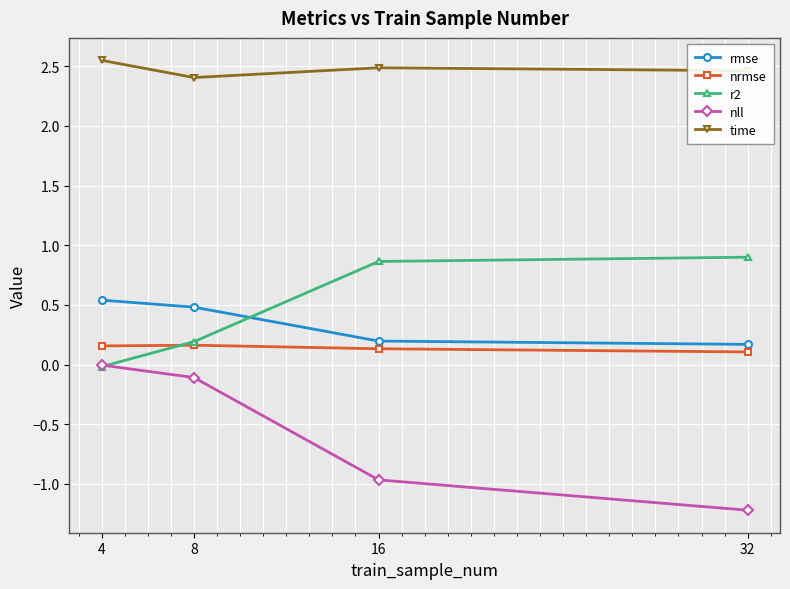

Which series changed the most between 8 and 16?

nll